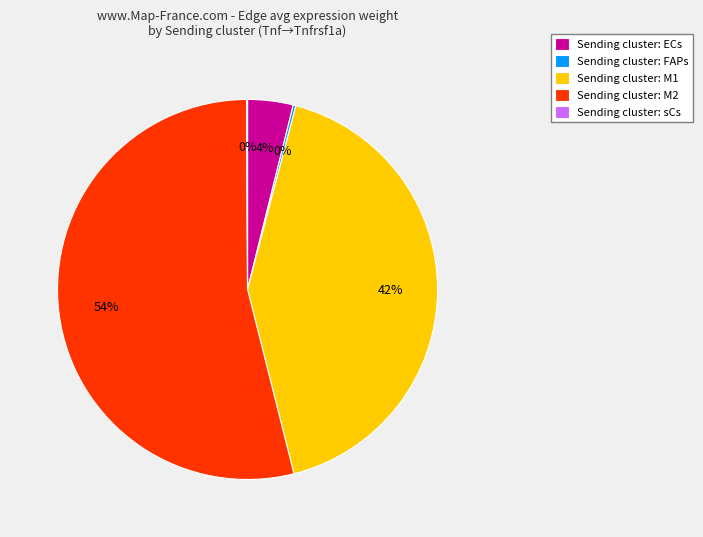

To the nearest percent, what is the difference between the largest and smallest slice percentages?

54%